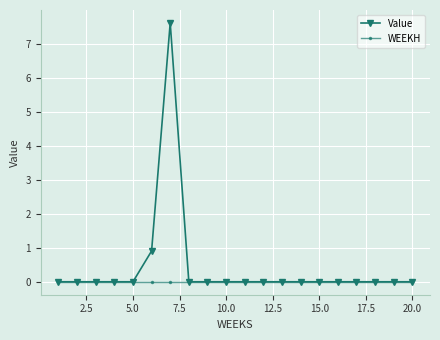

List the series in order of their overall mean, highest first.

Value, WEEKH